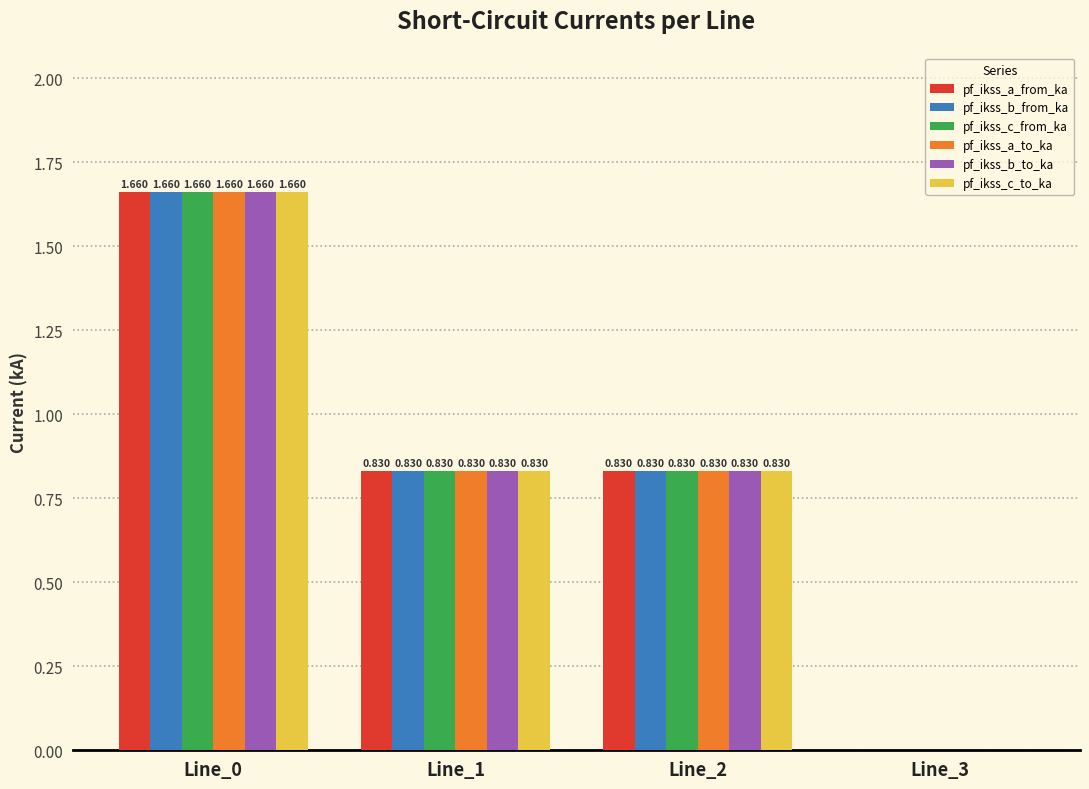

Rank the series at Line_3 from lowest to highest value.

pf_ikss_a_from_ka, pf_ikss_b_from_ka, pf_ikss_c_from_ka, pf_ikss_a_to_ka, pf_ikss_b_to_ka, pf_ikss_c_to_ka